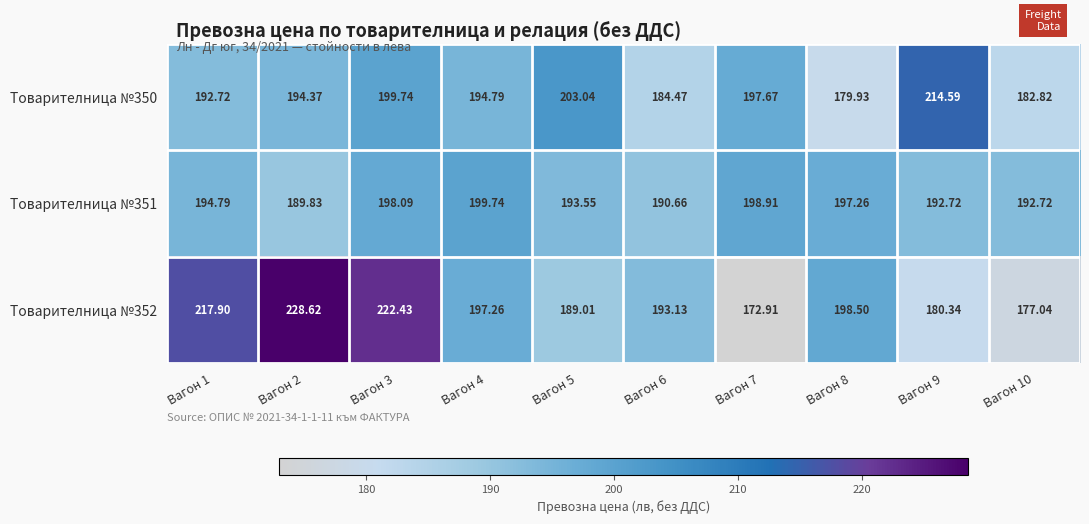

Is the value of Товарителница №351 at Вагон 6 greater than the value of Товарителница №352 at Вагон 6?

No